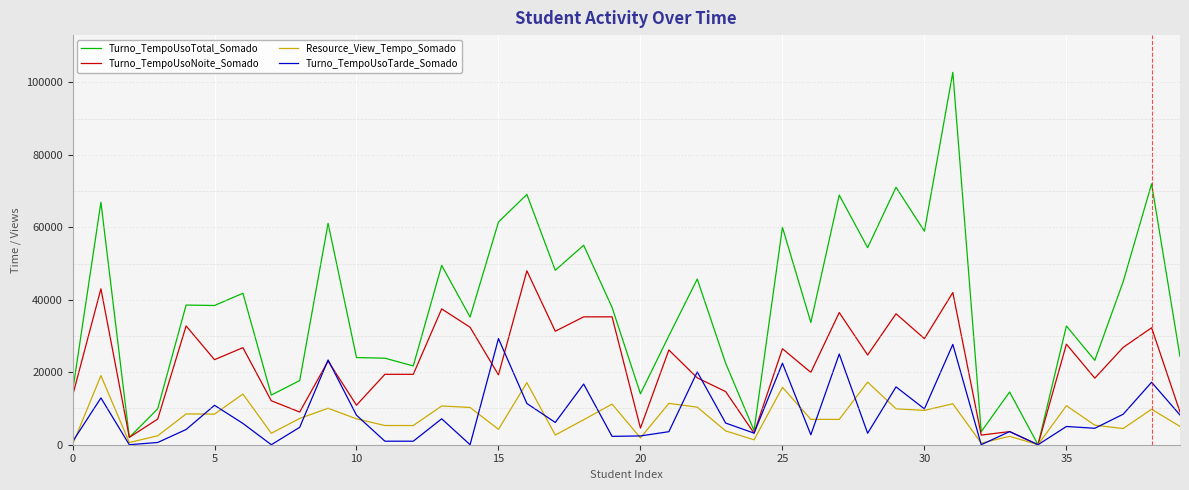

Which series has the largest range (max minus min)?

Turno_TempoUsoTotal_Somado